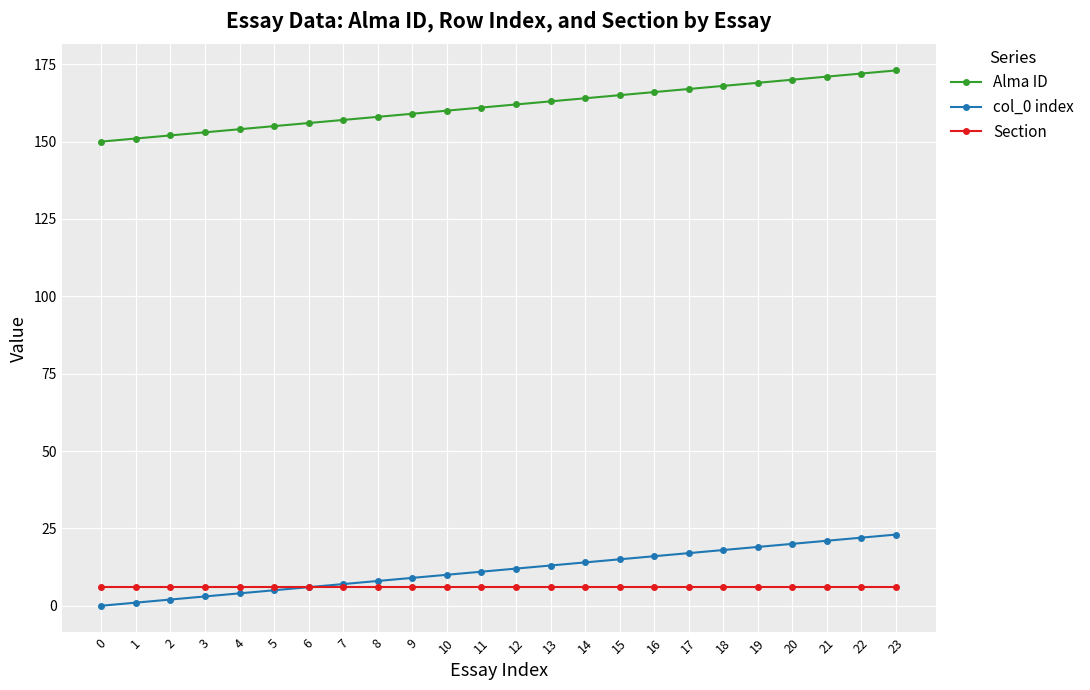

True or false: Section and Alma ID cross at least once.

False